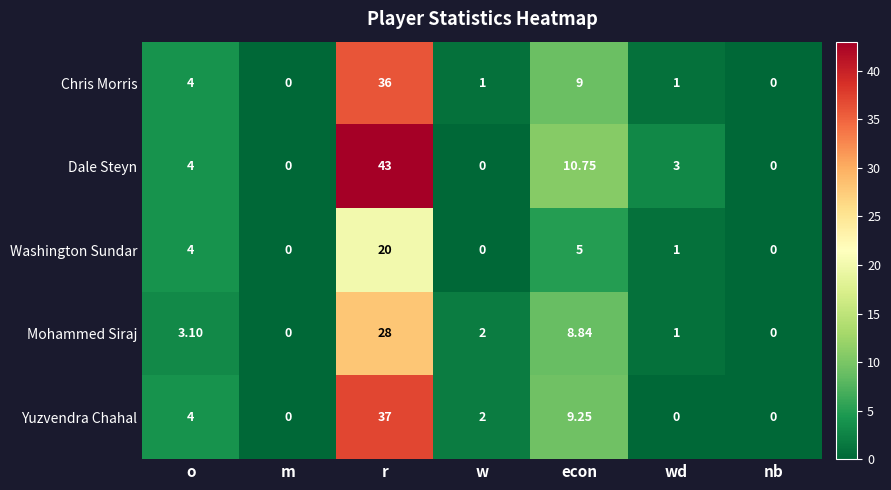

Count the number of data series in this chart.

5